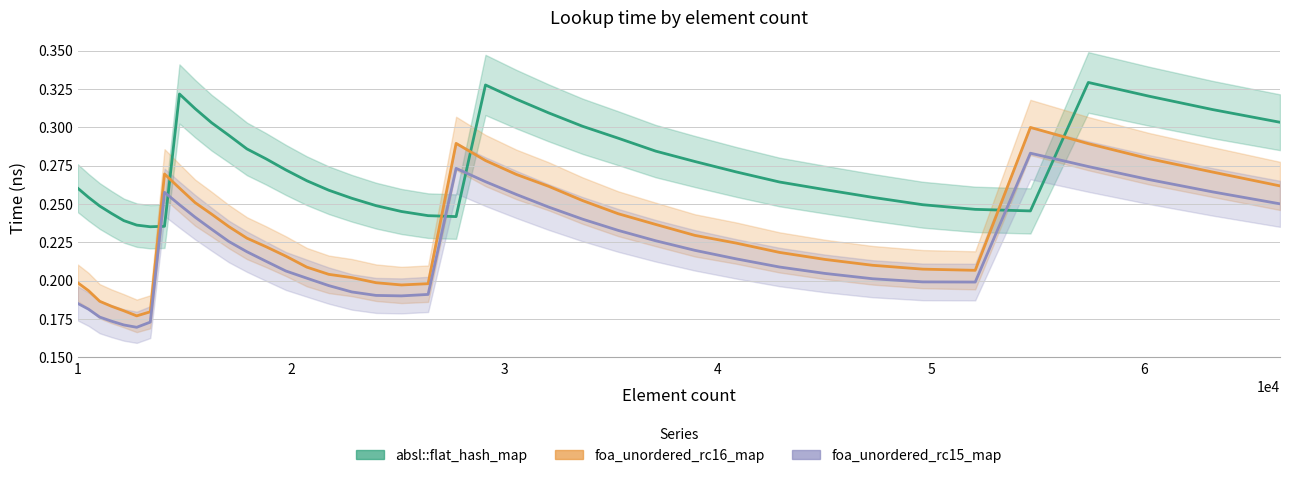

How many times do absl::flat_hash_map and foa_unordered_rc15_map cross each other?

6